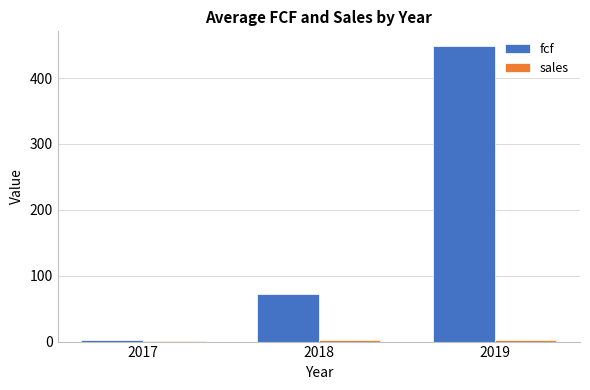

Where is fcf nearest to the value 225?

2018